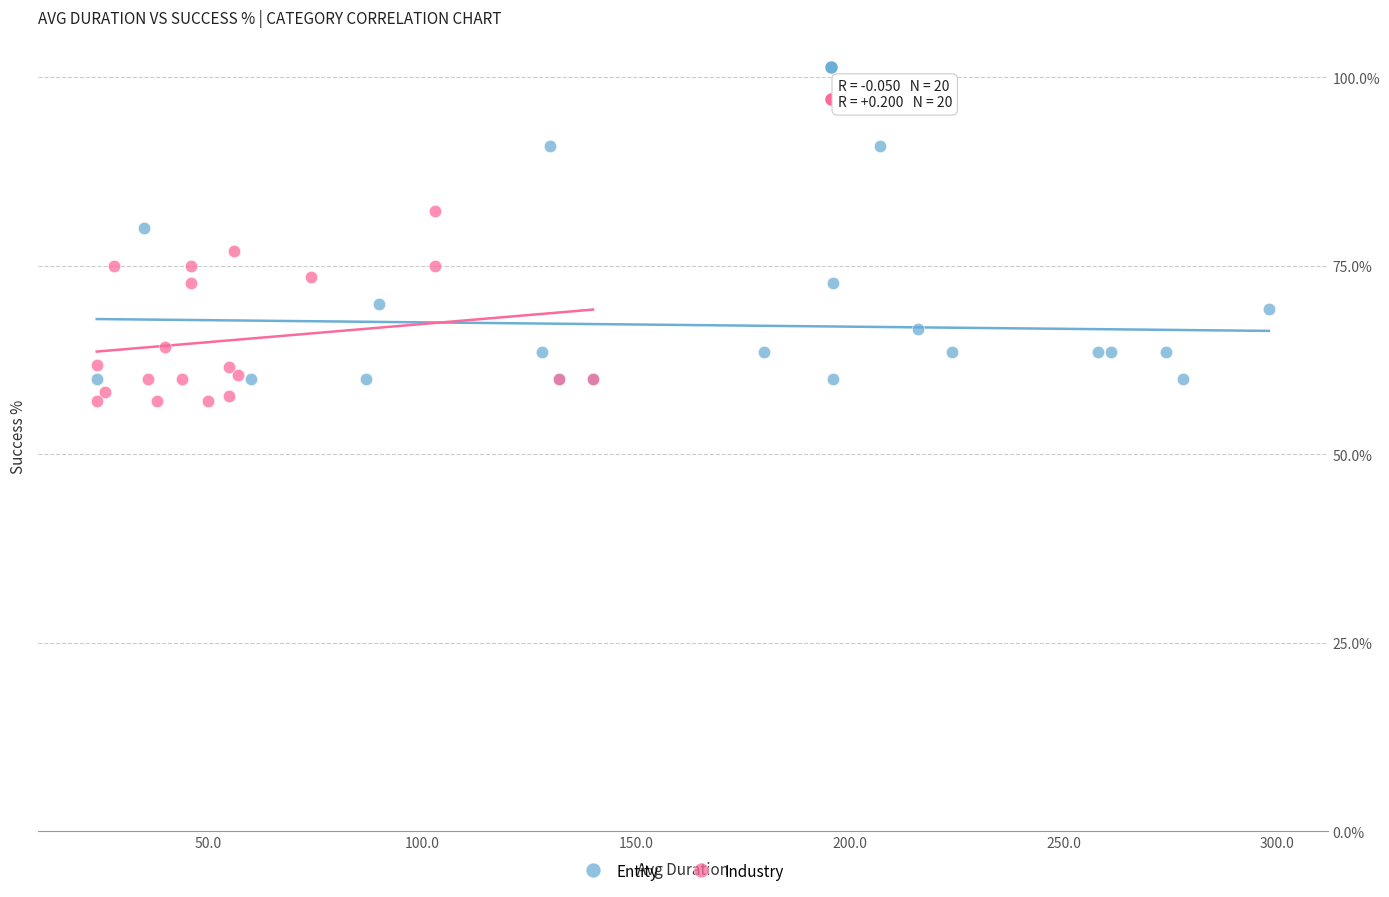

What are all the series names shown in the legend?

Entity, Industry